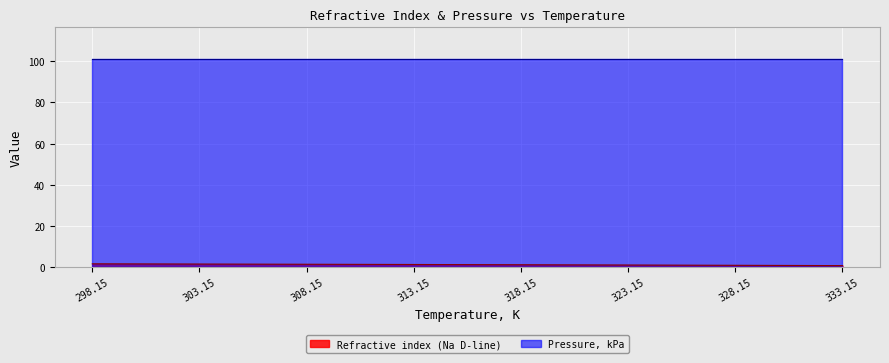

How many series are shown in this chart?

2